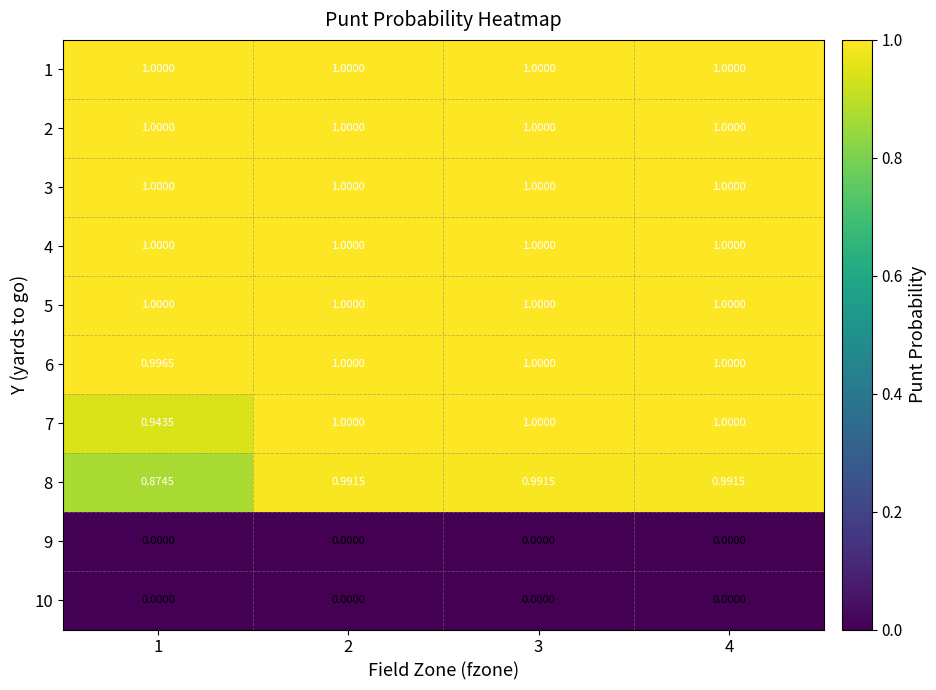

Is the value of 10 at 3 greater than the value of 2 at 2?

No